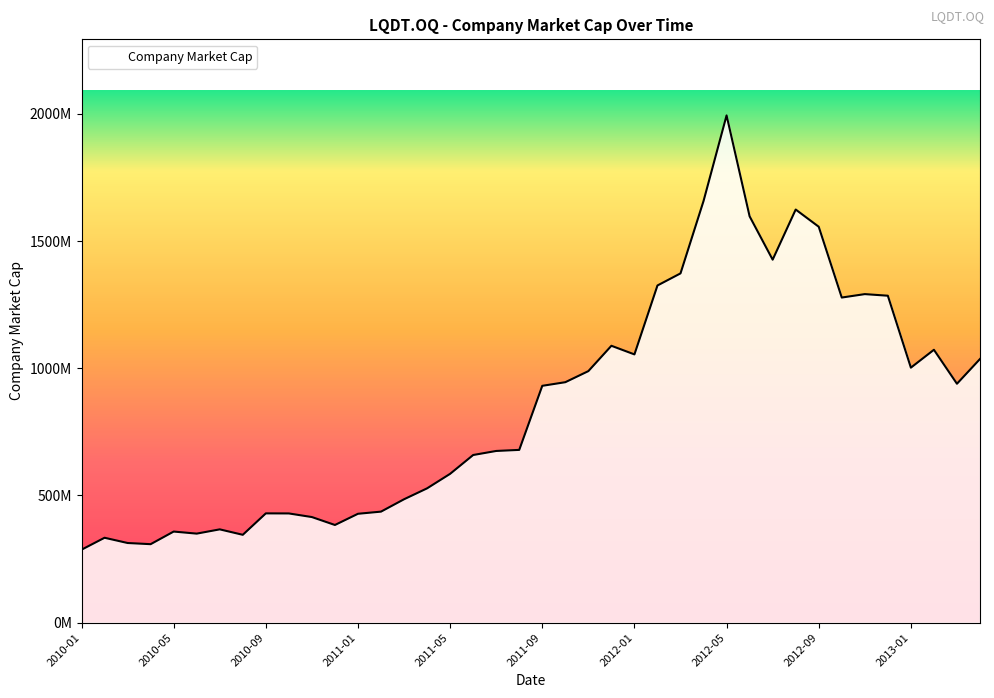

Does the chart have visible grid lines?

No